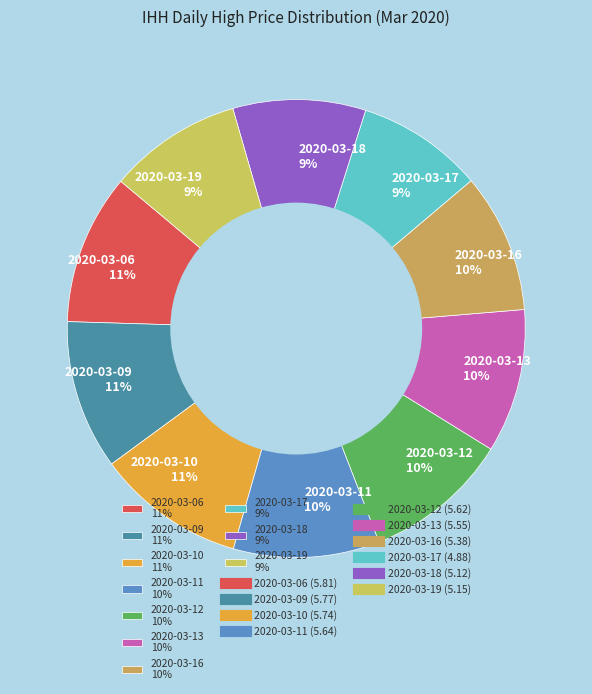

To the nearest percent, what percentage of the pie is 2020-03-11?

10%